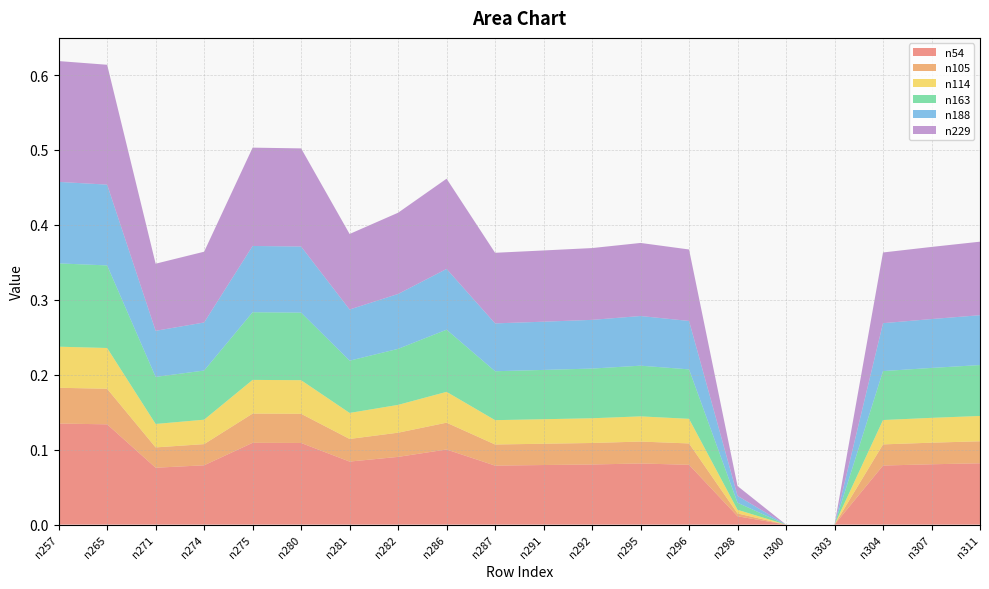

Reading left to right, extract all data points from this chart.

n54: 0.1	0.1	0.1	0.1	0.1	0.1	0.1	0.1	0.1	0.1	0.1	0.1	0.1	0.1	0.0	0.0	0.0	0.1	0.1	0.1
n105: 0.0	0.0	0.0	0.0	0.0	0.0	0.0	0.0	0.0	0.0	0.0	0.0	0.0	0.0	0.0	0.0	0.0	0.0	0.0	0.0
n114: 0.1	0.1	0.0	0.0	0.0	0.0	0.0	0.0	0.0	0.0	0.0	0.0	0.0	0.0	0.0	0.0	0.0	0.0	0.0	0.0
n163: 0.1	0.1	0.1	0.1	0.1	0.1	0.1	0.1	0.1	0.1	0.1	0.1	0.1	0.1	0.0	0.0	0.0	0.1	0.1	0.1
n188: 0.1	0.1	0.1	0.1	0.1	0.1	0.1	0.1	0.1	0.1	0.1	0.1	0.1	0.1	0.0	0.0	0.0	0.1	0.1	0.1
n229: 0.2	0.2	0.1	0.1	0.1	0.1	0.1	0.1	0.1	0.1	0.1	0.1	0.1	0.1	0.0	0.0	0.0	0.1	0.1	0.1